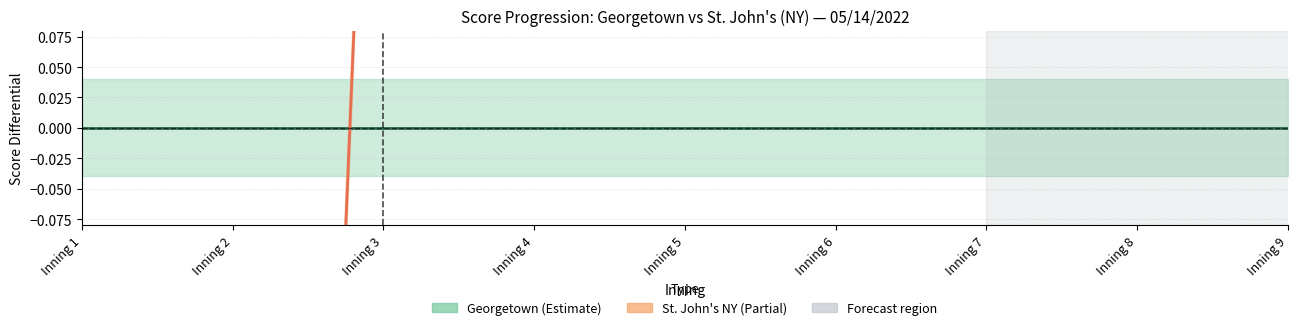

Reading right to left, transcribe all the data shown in this chart.

0.7	0.7	0.7	0.7	0.7	0.7	0.7	-2.3	-2.3